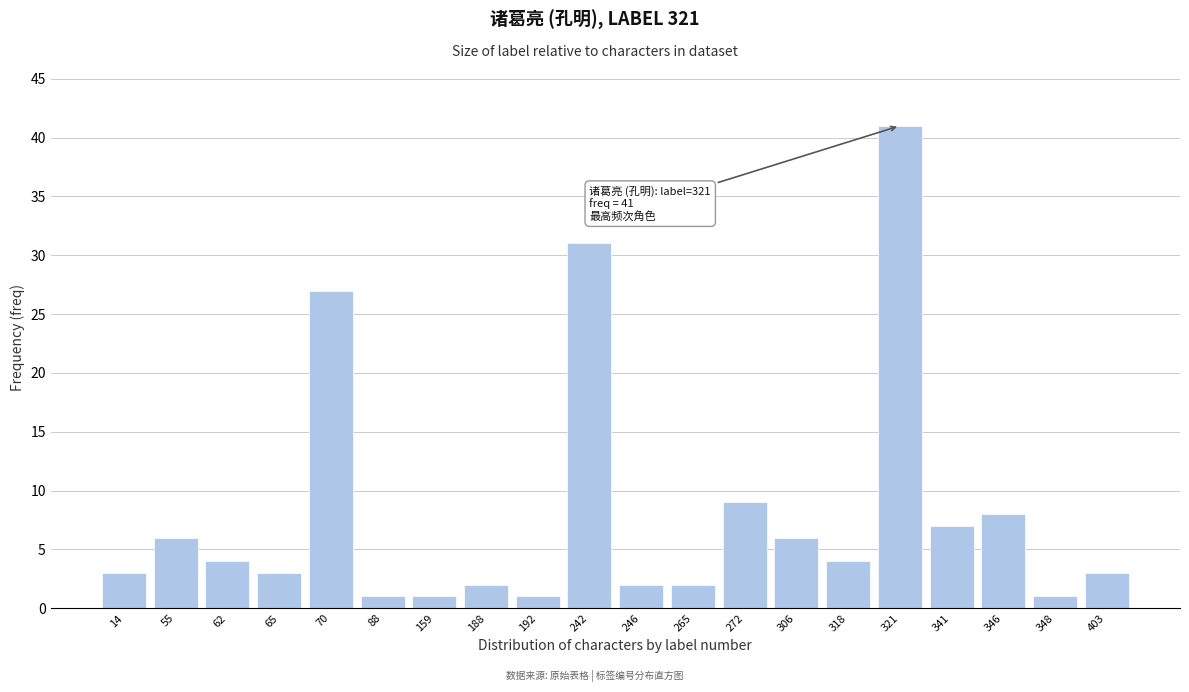

Reading right to left, transcribe all the data shown in this chart.

403=3	348=1	346=8	341=7	321=41	318=4	306=6	272=9	265=2	246=2	242=31	192=1	188=2	159=1	88=1	70=27	65=3	62=4	55=6	14=3